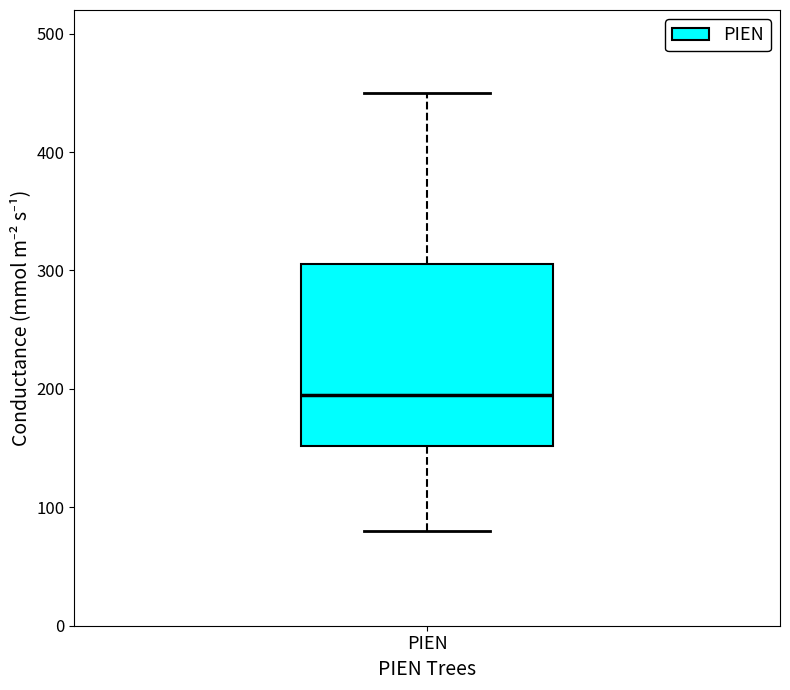

Transcribe this box plot: give where the median line is, the range the box spans, and where the two whiskers end, as read against the y-axis. The values are not printed on the chart, so give them approximately, as read against the axis.

median 190, box 150 to 310, whiskers 80 to 450